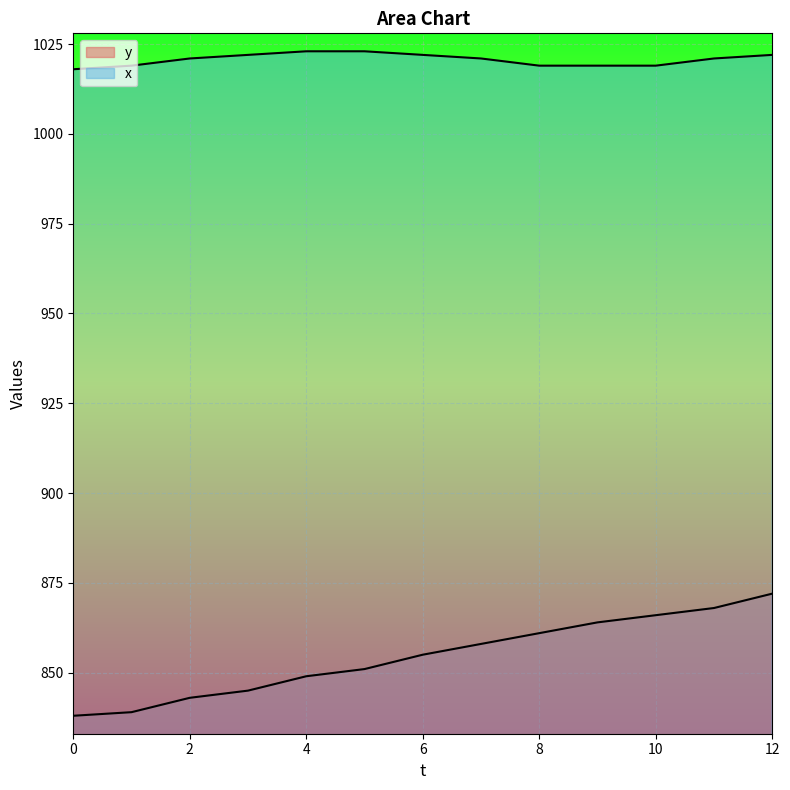

Which category has the highest value in the x series?

4